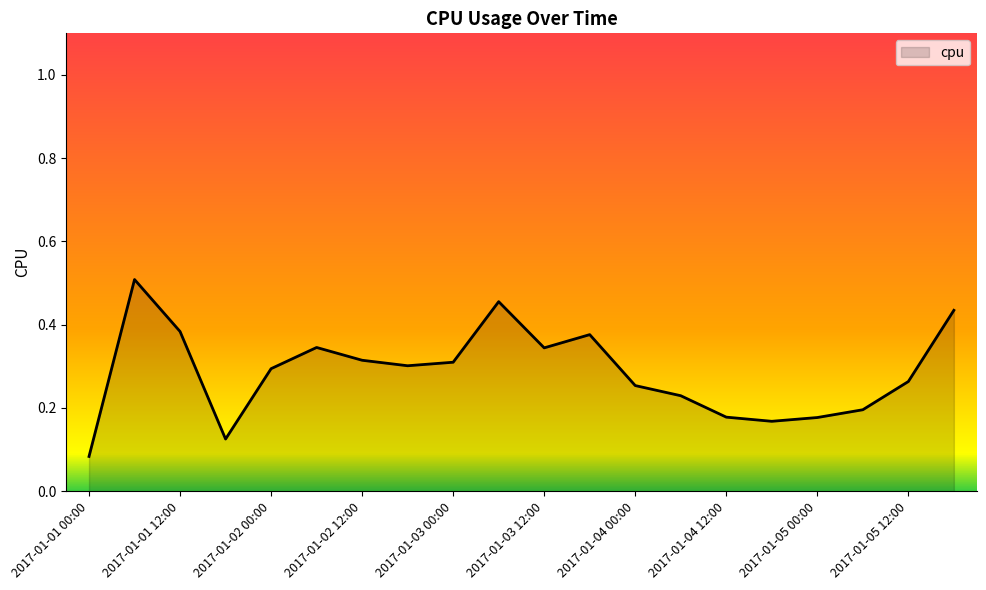

List the labels in order of value, largest first.

2017-01-01 06:00, 2017-01-03 06:00, 2017-01-05 18:00, 2017-01-01 12:00, 2017-01-03 18:00, 2017-01-02 06:00, 2017-01-03 12:00, 2017-01-02 12:00, 2017-01-03 00:00, 2017-01-02 18:00, 2017-01-02 00:00, 2017-01-05 12:00, 2017-01-04 00:00, 2017-01-04 06:00, 2017-01-05 06:00, 2017-01-04 12:00, 2017-01-05 00:00, 2017-01-04 18:00, 2017-01-01 18:00, 2017-01-01 00:00